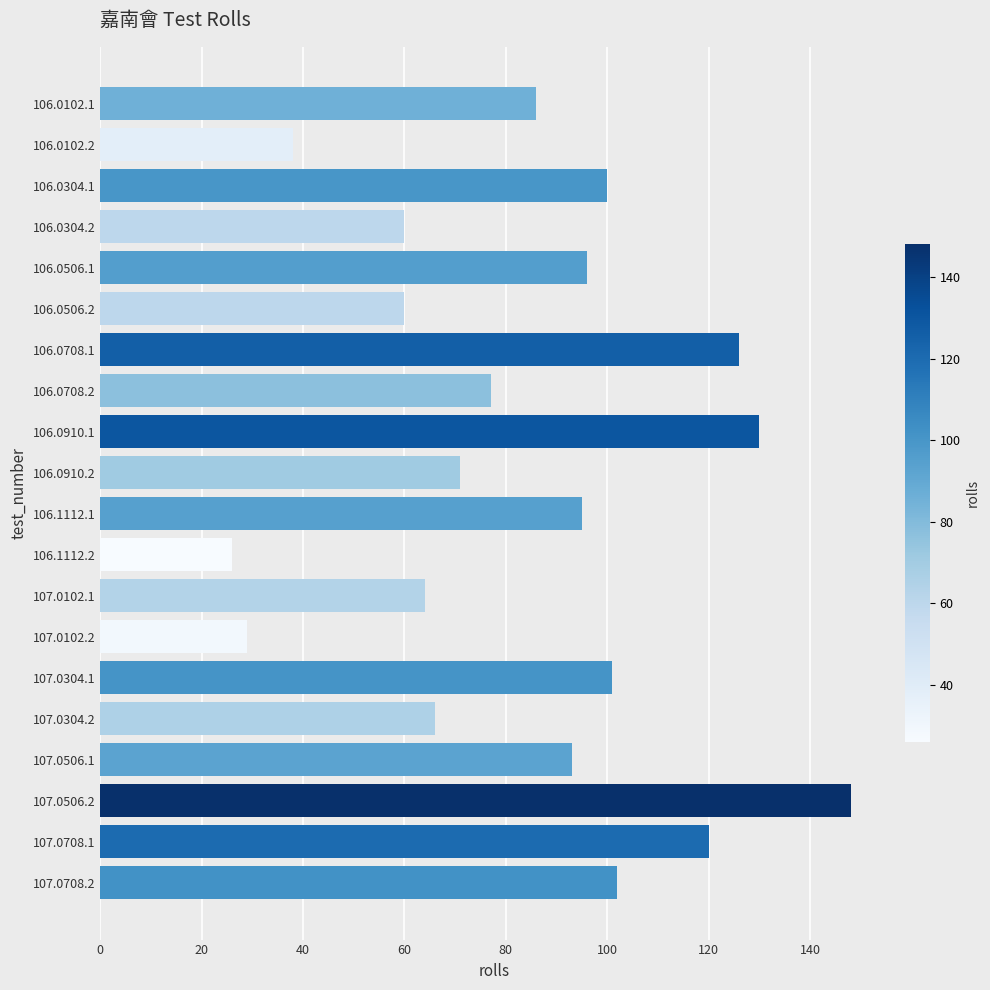

How many data points are less than 93?

10